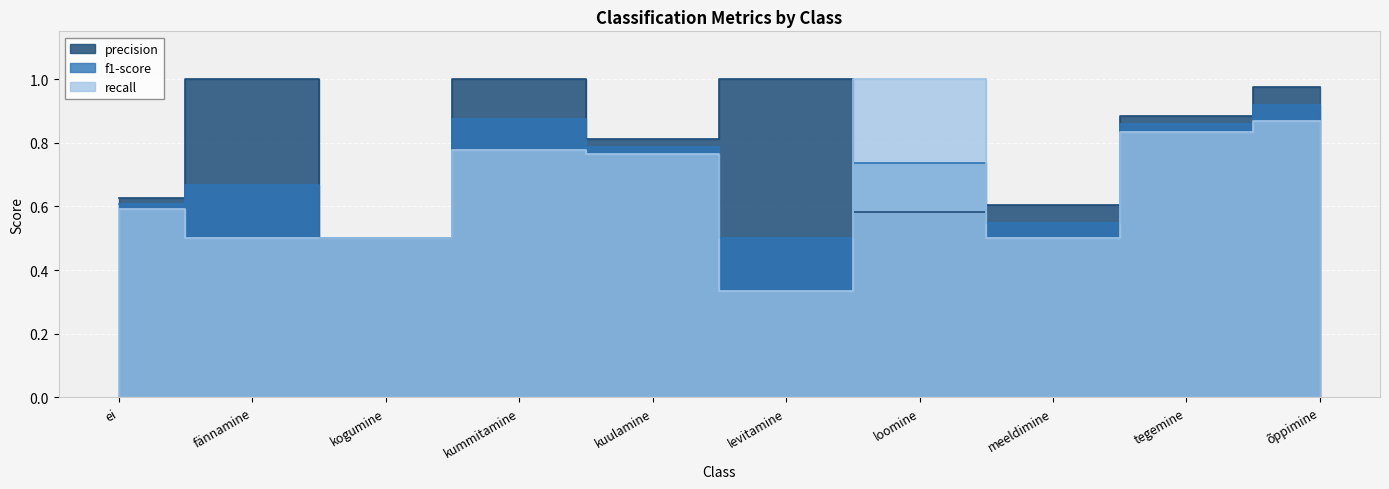

Which label corresponds to the largest value in the chart?

fännamine